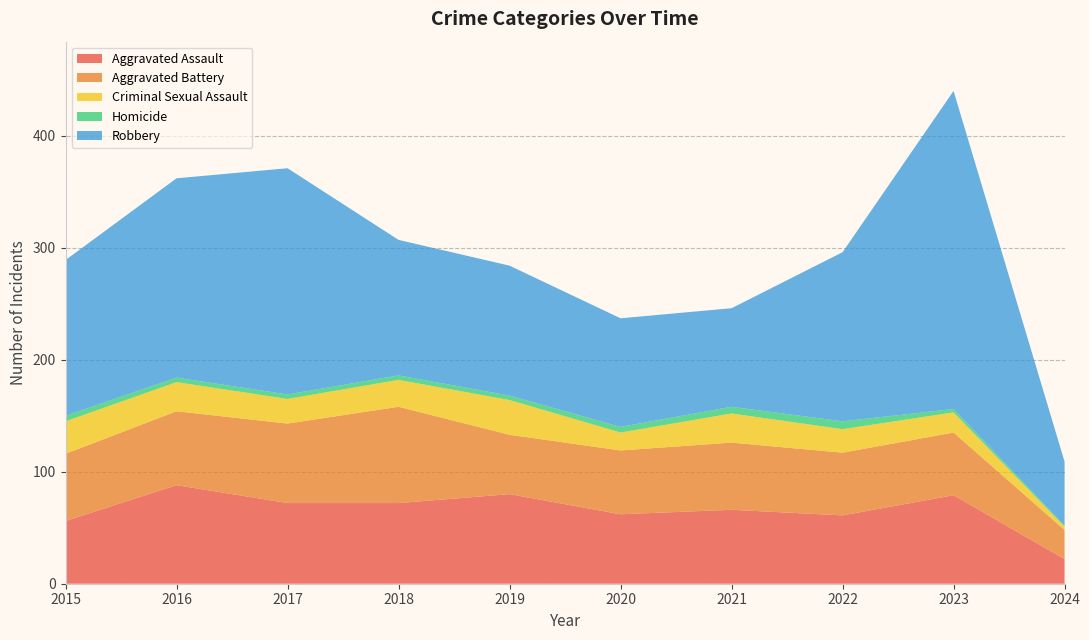

Reading left to right, extract all data points from this chart.

Aggravated Assault: 2015=56	2016=88	2017=72	2018=72	2019=80	2020=62	2021=66	2022=61	2023=79	2024=22
Aggravated Battery: 2015=60	2016=66	2017=71	2018=86	2019=53	2020=57	2021=60	2022=56	2023=56	2024=26
Criminal Sexual Assault: 2015=29	2016=26	2017=22	2018=24	2019=31	2020=16	2021=26	2022=21	2023=18	2024=3
Homicide: 2015=5	2016=4	2017=4	2018=4	2019=4	2020=5	2021=6	2022=7	2023=3	2024=1
Robbery: 2015=139	2016=178	2017=202	2018=121	2019=116	2020=97	2021=88	2022=151	2023=284	2024=57